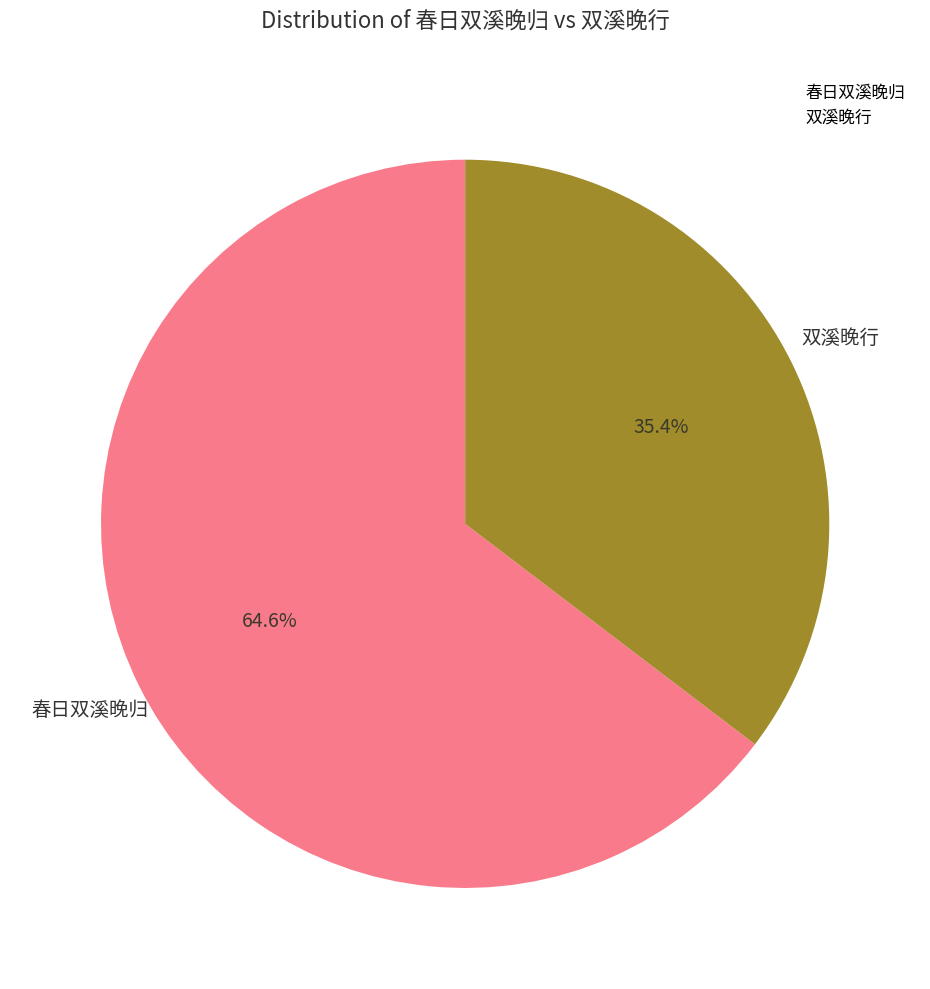

Approximately how many times larger is the value at 双溪晚行 compared to 春日双溪晚归?

0.5